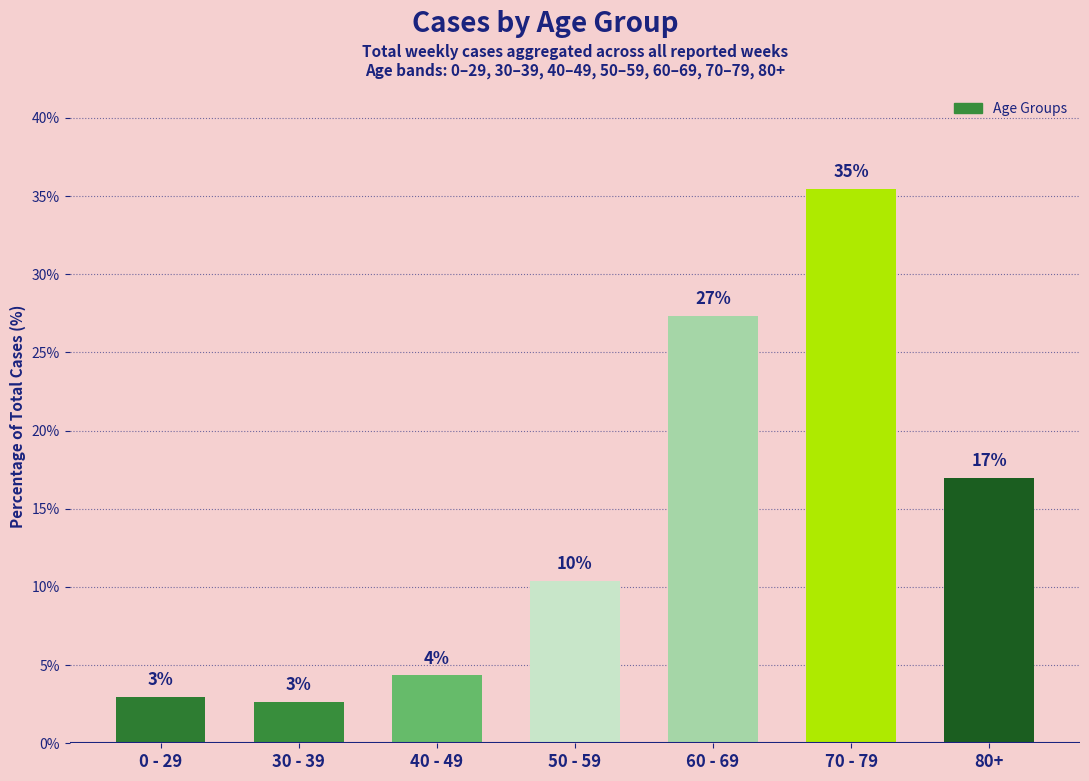

What is the smallest value displayed?

2.7